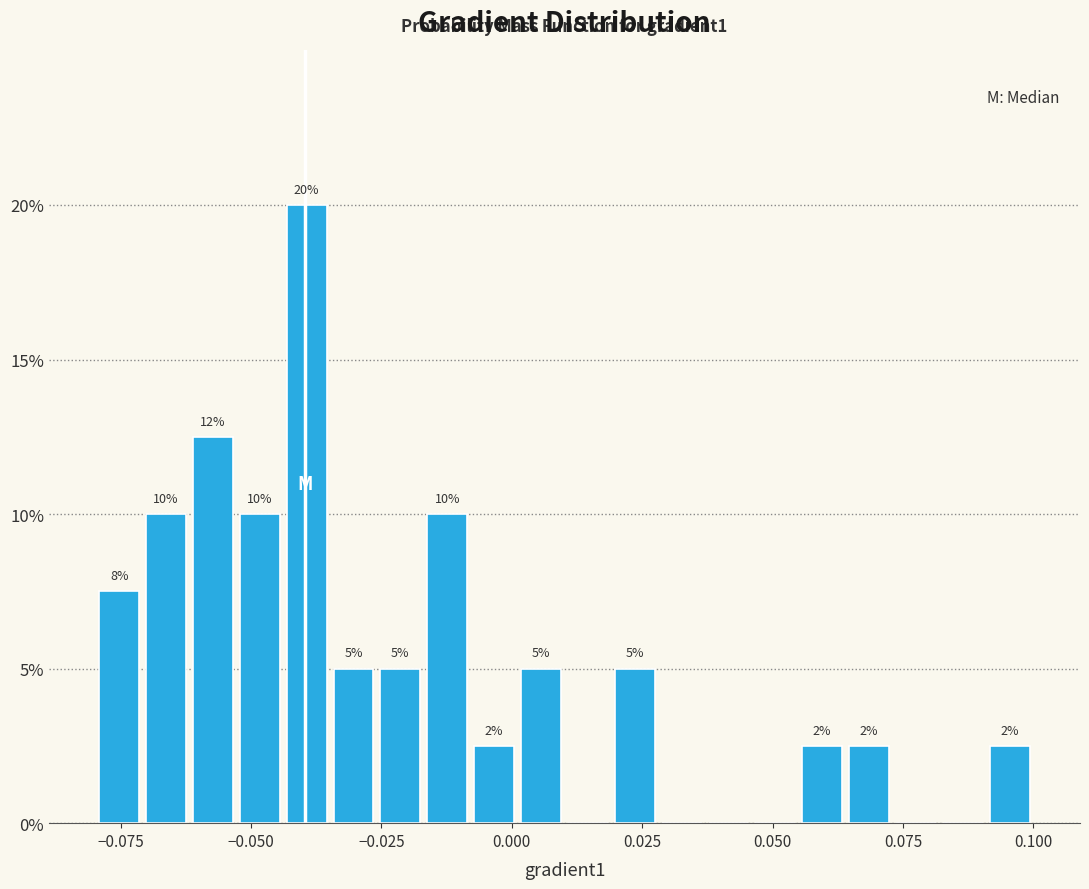

Around what value on the x-axis is the tallest bar? Give the approximate position of its centre, as read against the axis.

-0.040